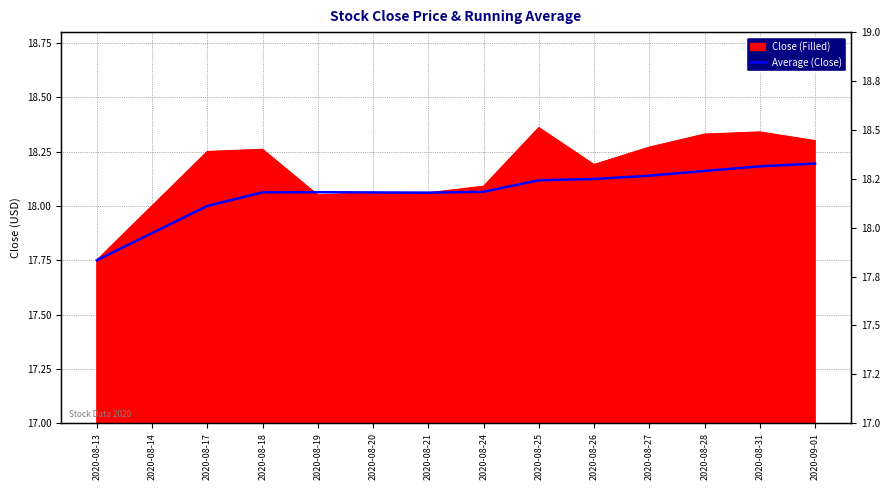

Does the chart display data point markers on the line(s)?

No